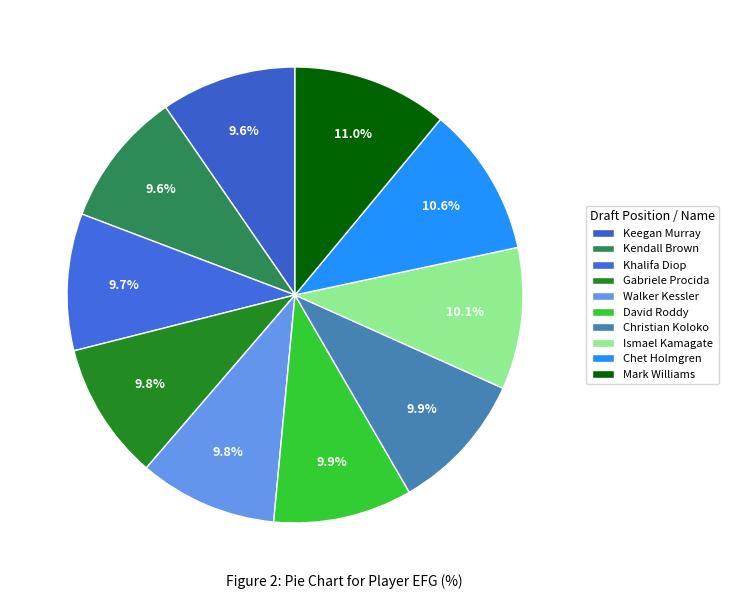

How many slices are in this pie chart?

10